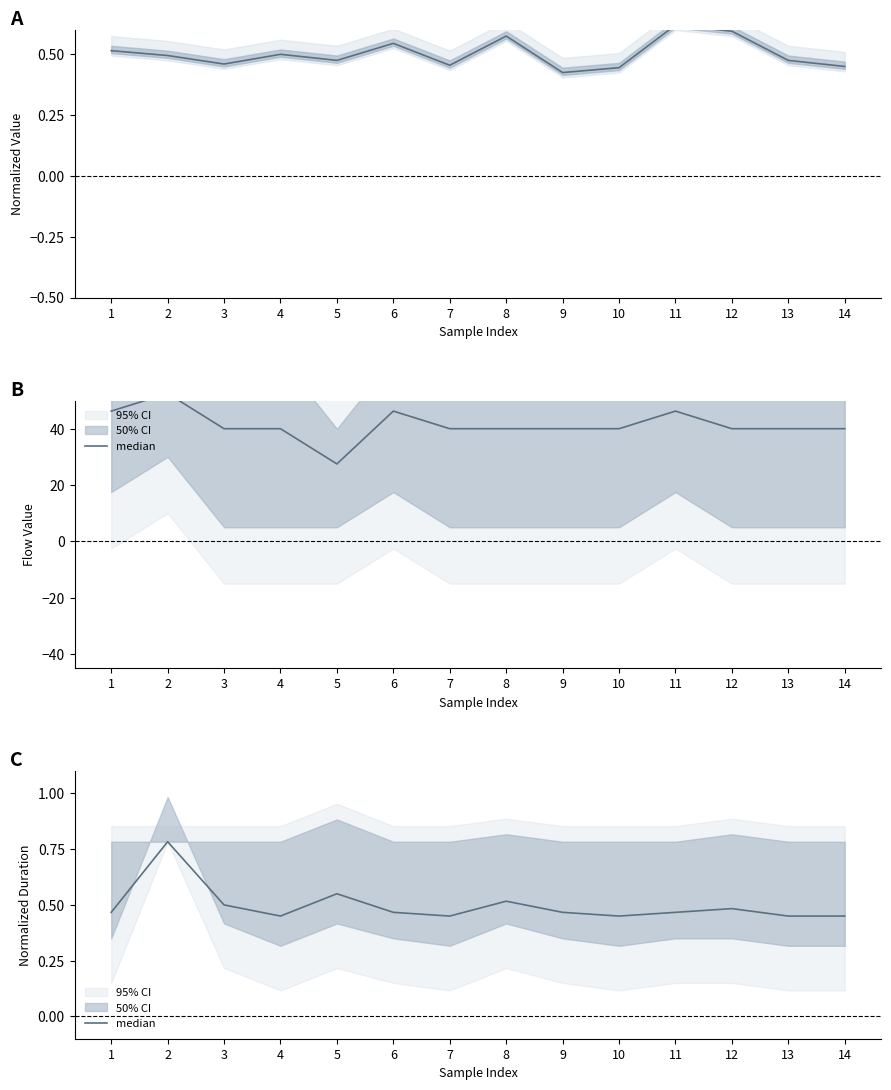

What is the sum of the mean values at 7 and 13?

0.9